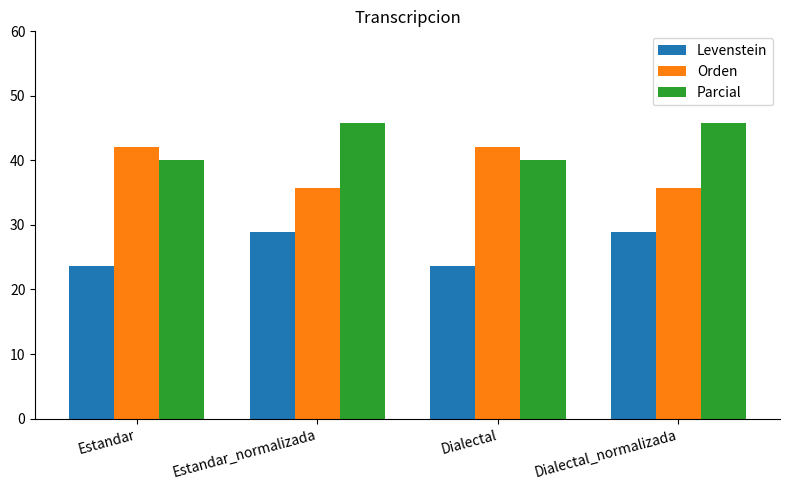

What position from the left is Dialectal_normalizada?

4